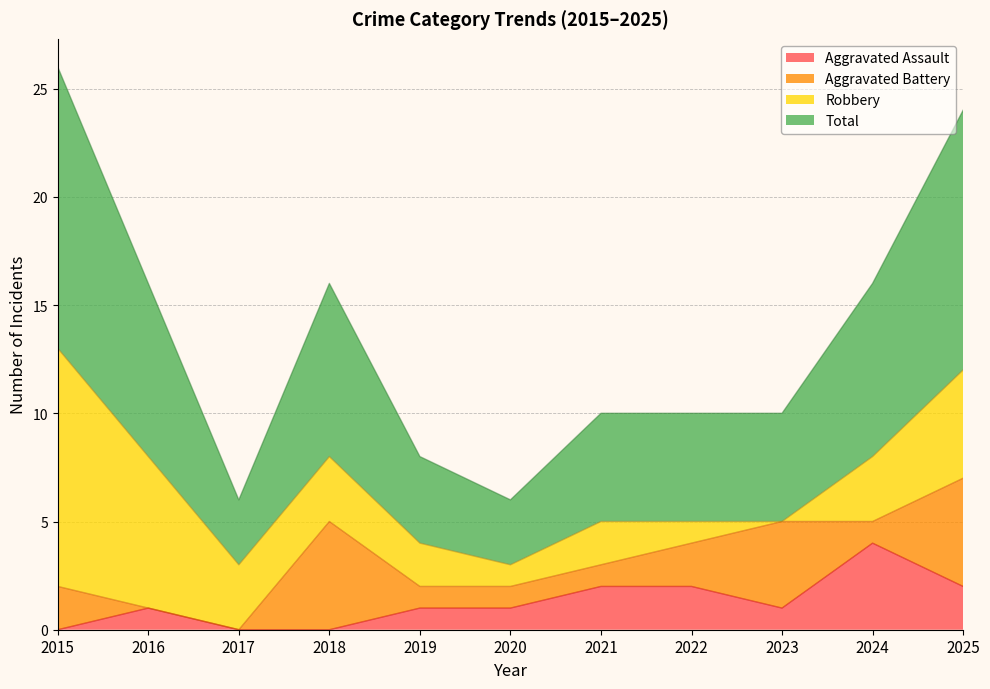

True or false: Aggravated Assault has a value of 1 at 2016.

True